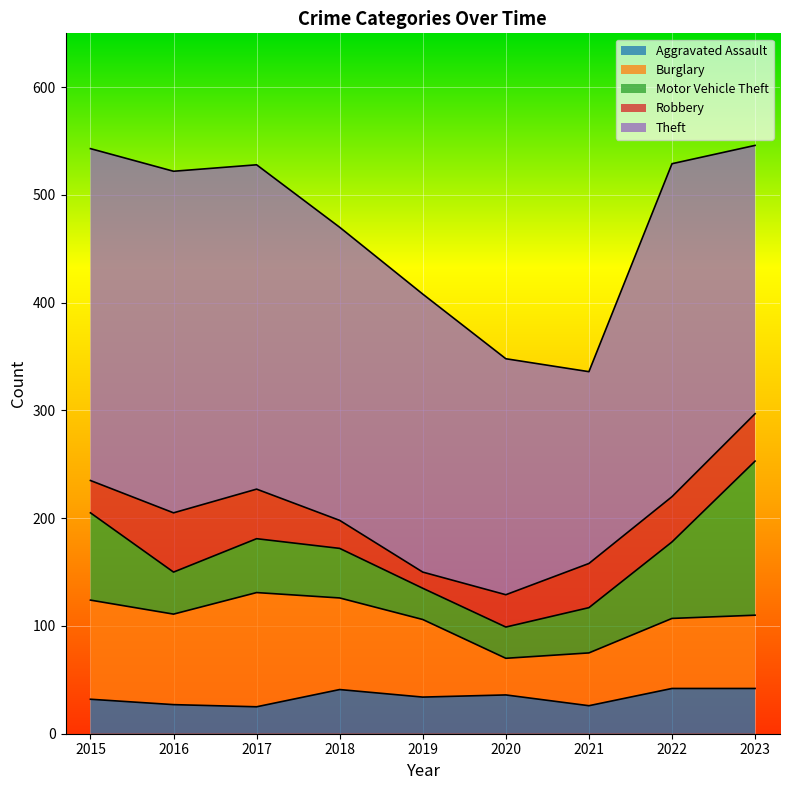

What is the greatest value displayed?

317